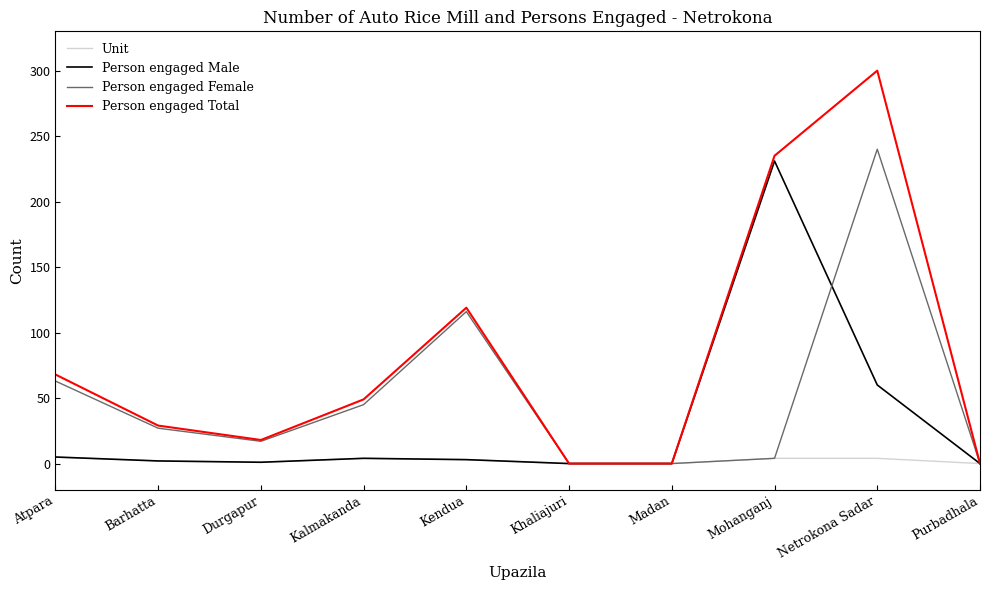

Which series has the largest range (max minus min)?

Person engaged Total